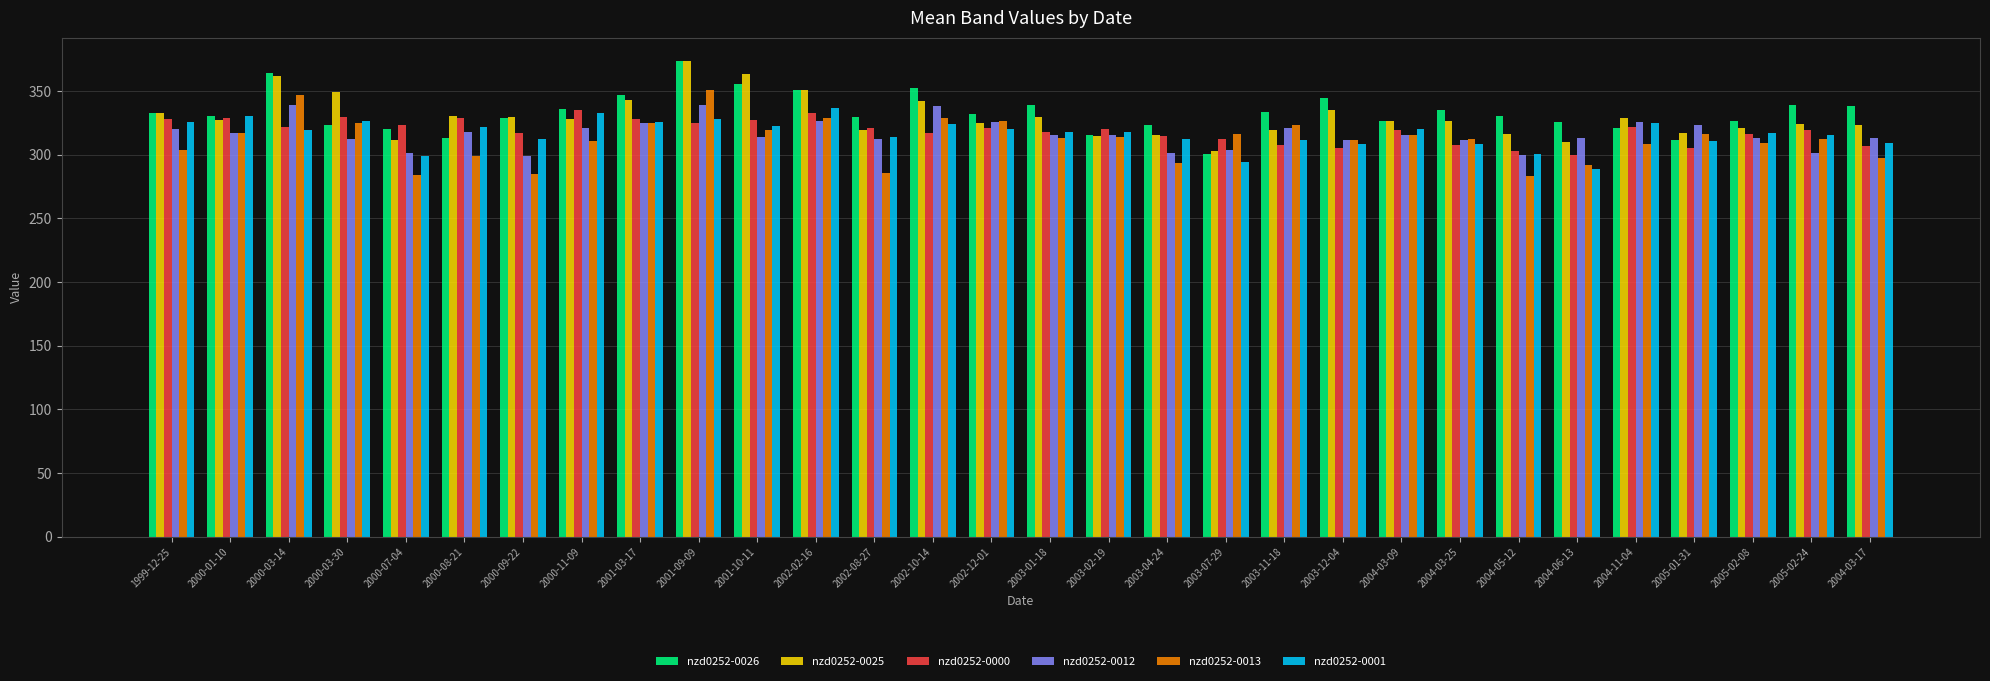

Which category has the highest value in the nzd0252-0026 series?

2001-09-09